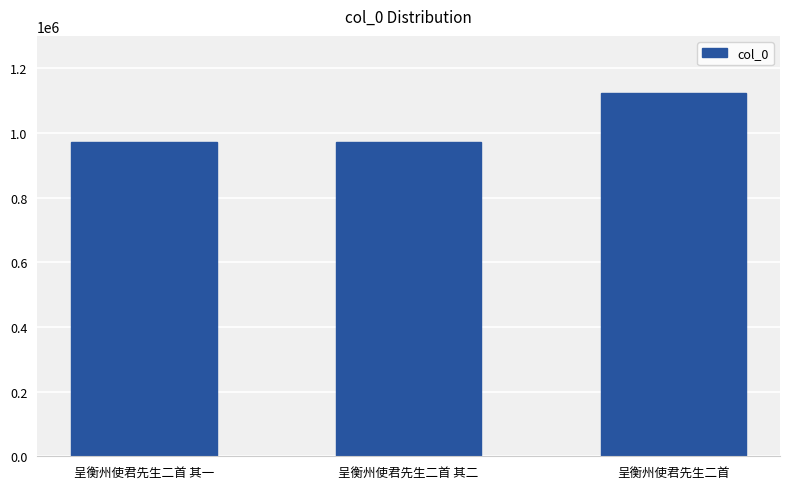

How many distinct data groups are displayed?

1